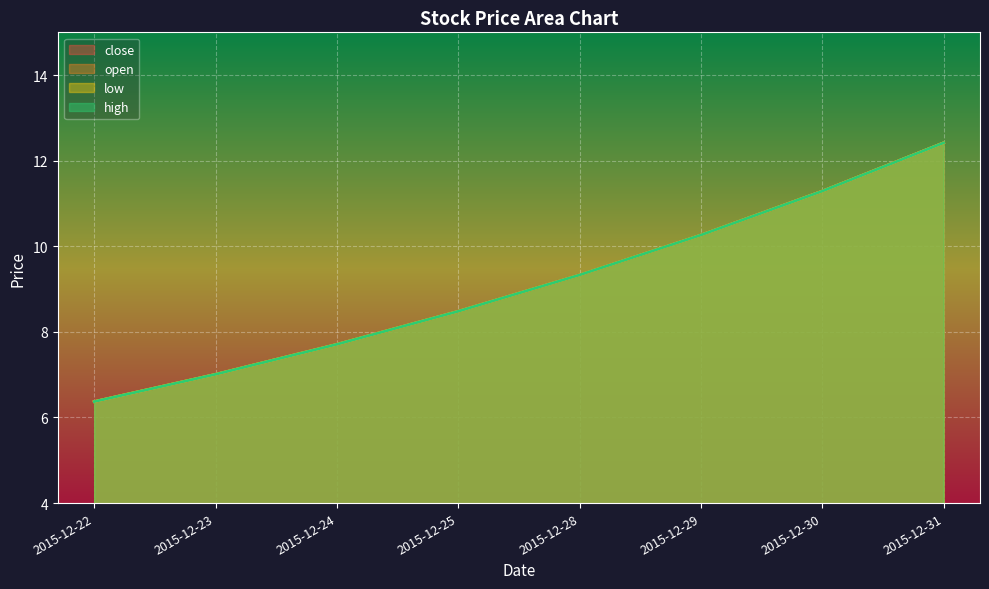

How many lines are shown in the chart?

4